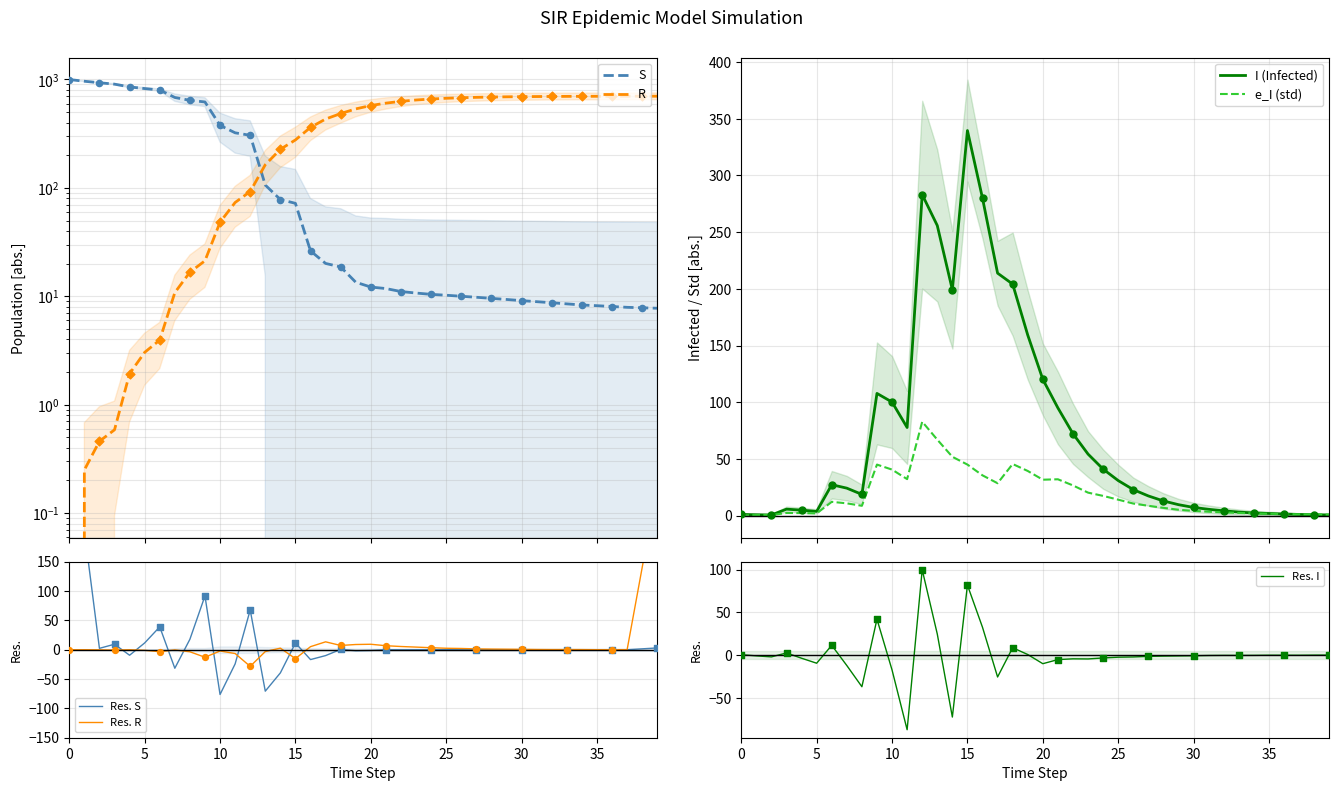

What are all the series names shown in the legend?

S, I, e_I, R